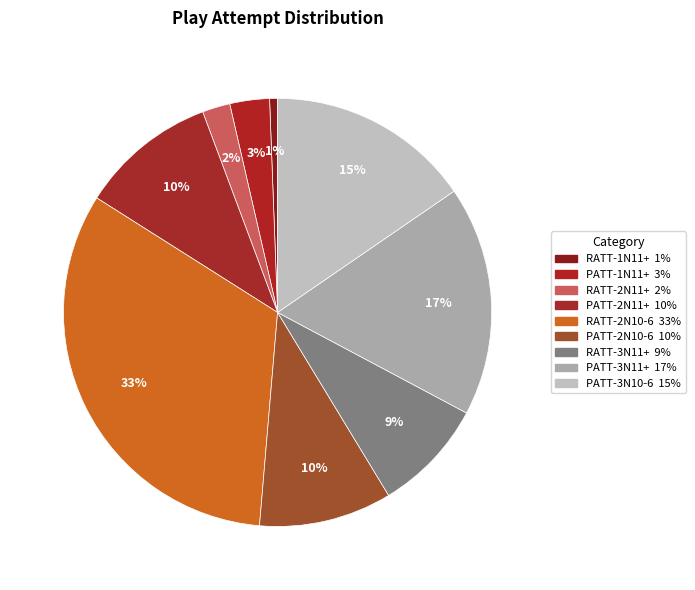

What is the ratio of the value at PATT-3N10-6 to the value at PATT-3N11+?

0.9